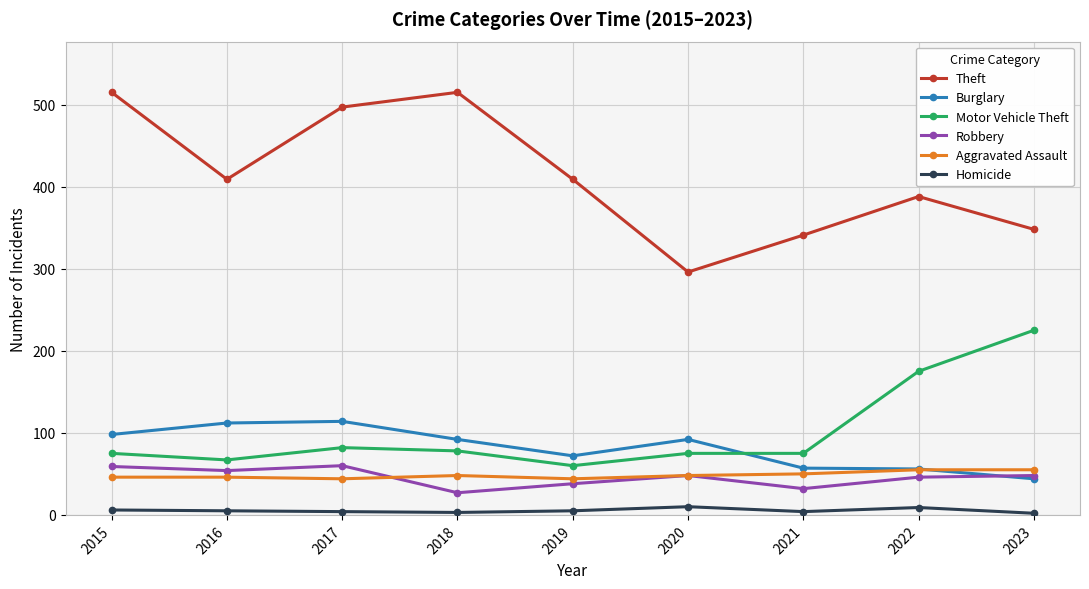

What is the difference between the highest and lowest values at 2016?

404